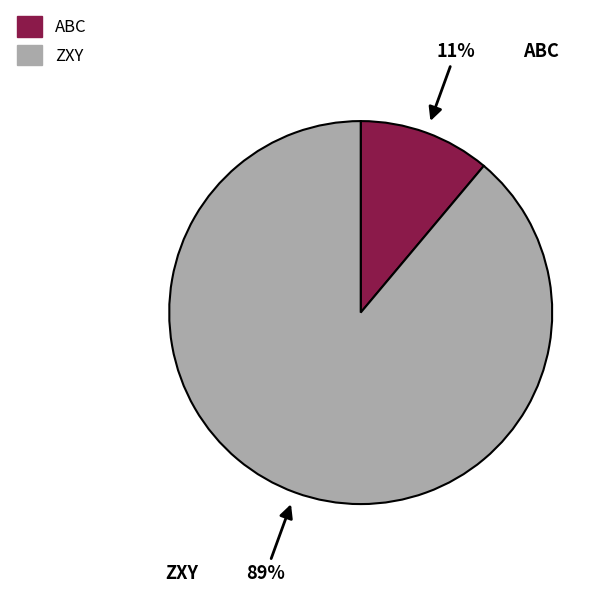

Which category has the biggest portion of the pie?

ZXY